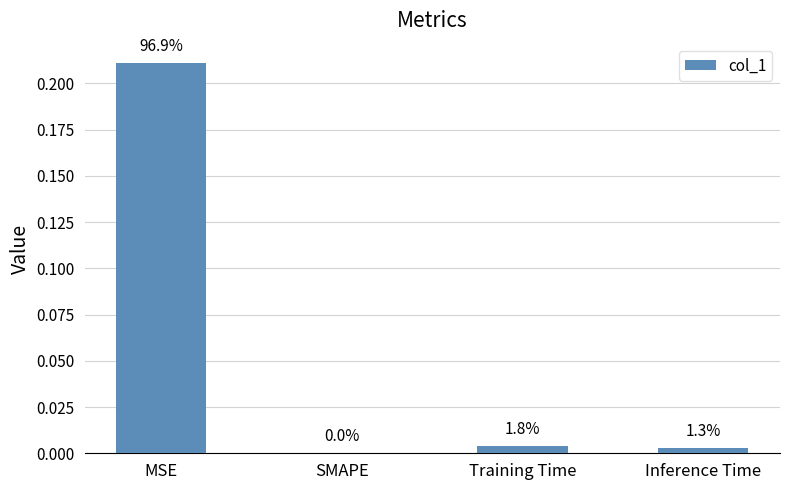

Are the bars horizontal?

No